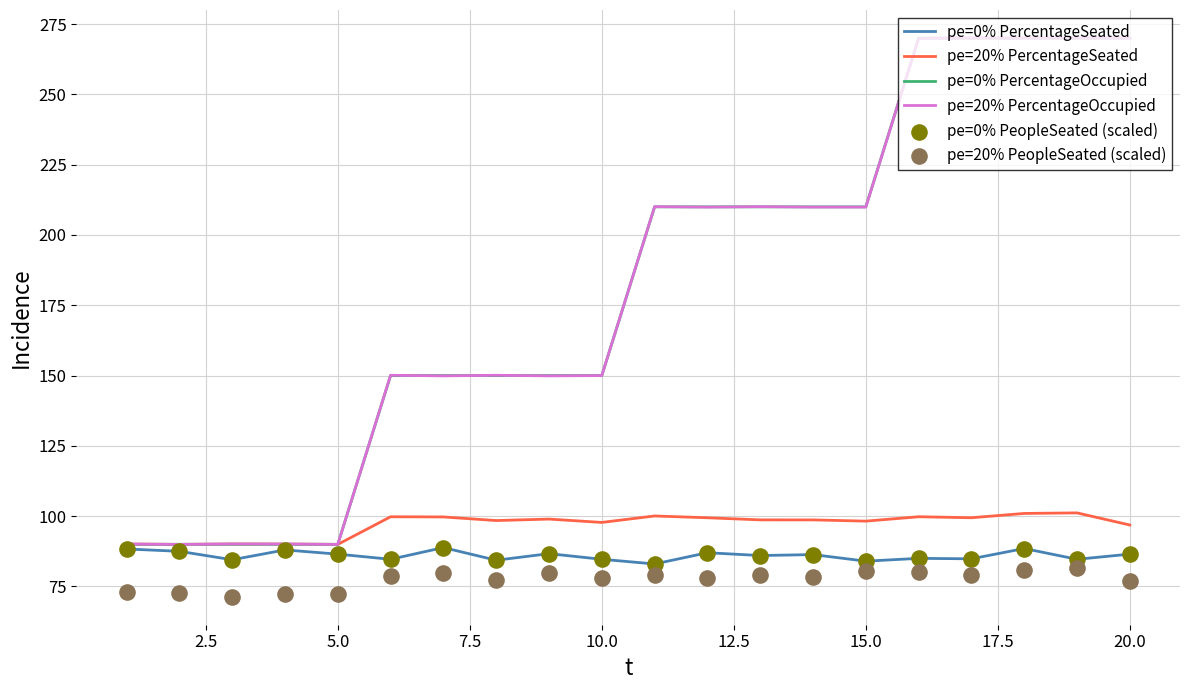

The pe=0% PercentageOccupied series shows 431.0 at 20.0. True or false?

False